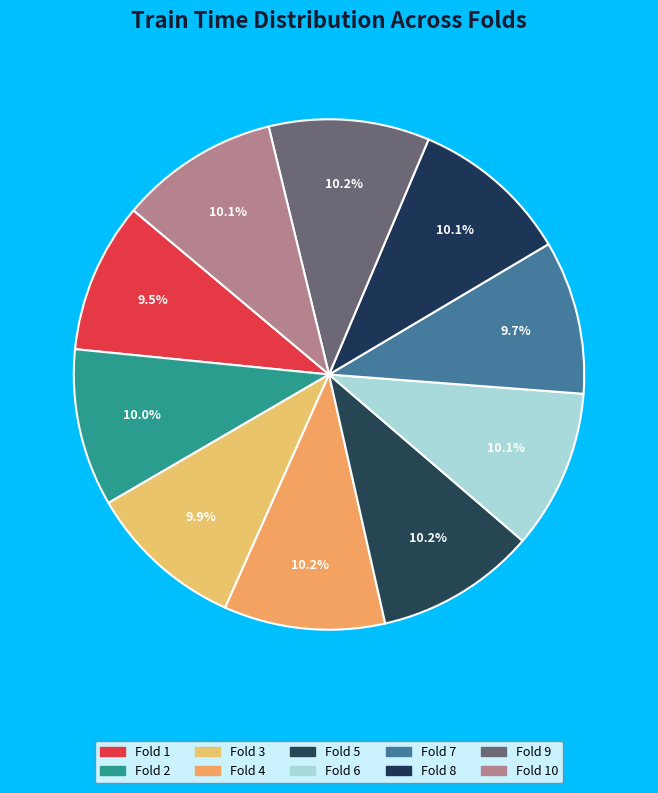

Is there a majority slice in this chart?

No